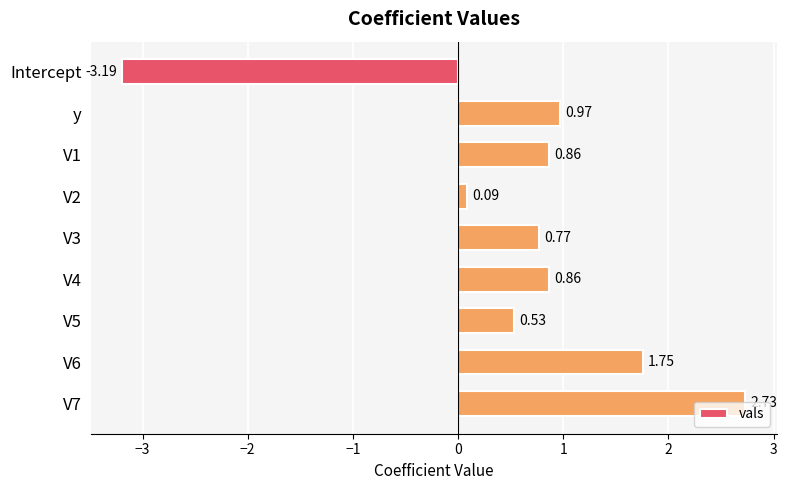

How many values are below 0?

1